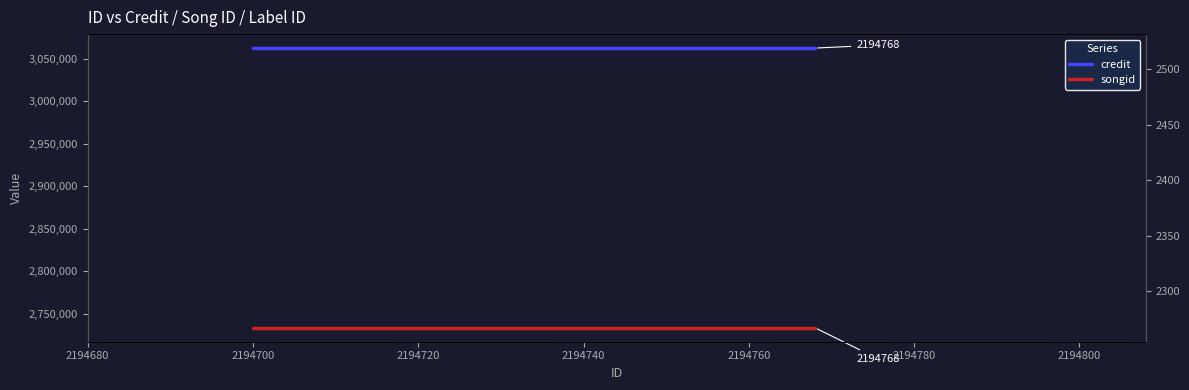

Which series has the largest total across all categories?

credit